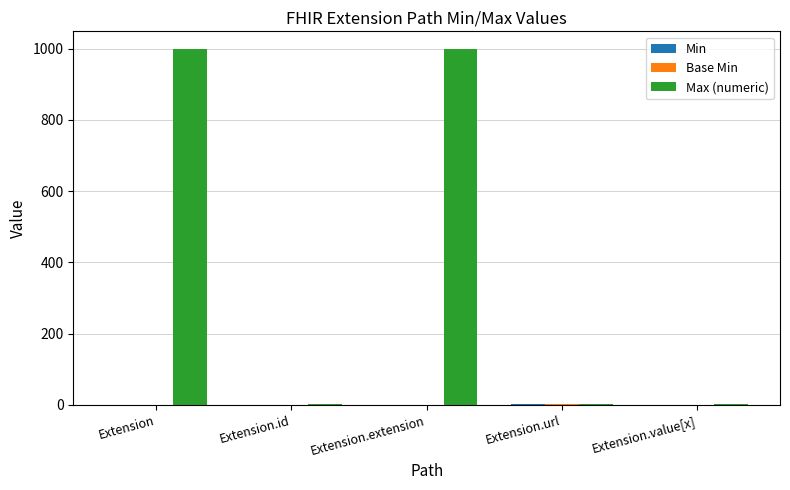

Which series has the largest total across all categories?

Max (numeric)